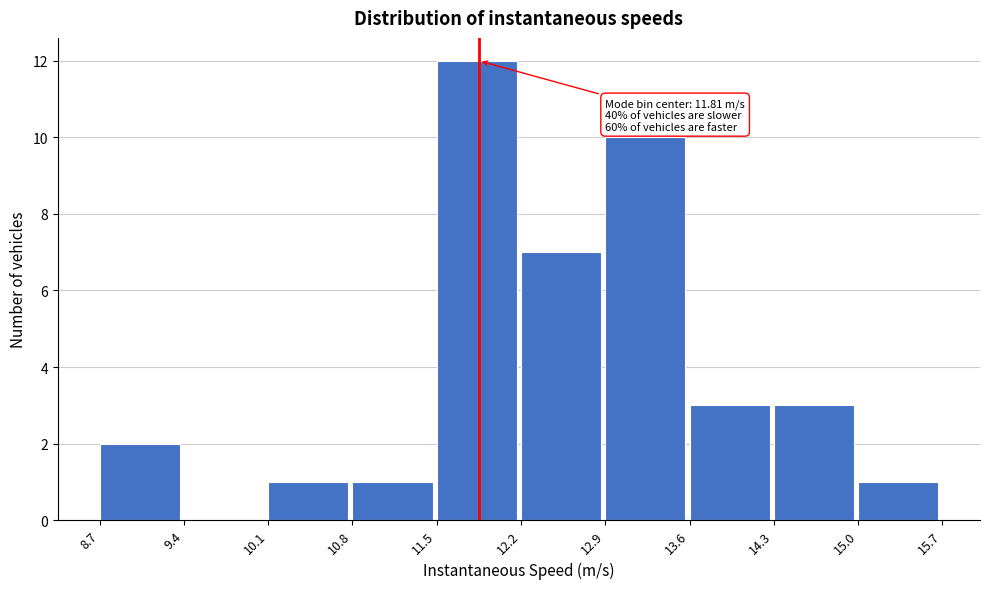

Which range on the x-axis has the tallest bar?

11.5 to 12.2